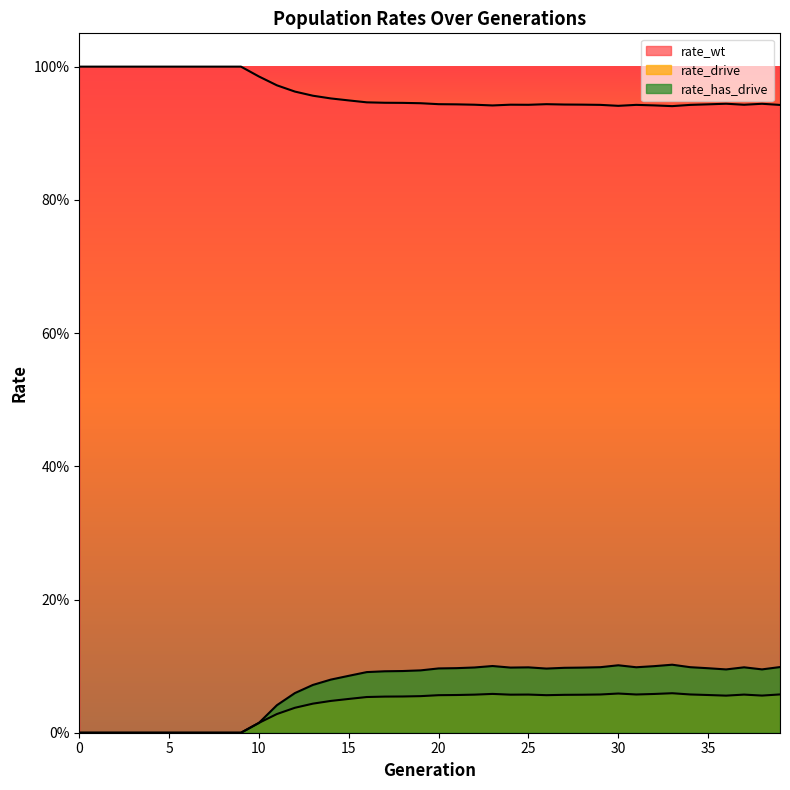

What is the sum of the rate_wt values at 18 and 9?

1.9